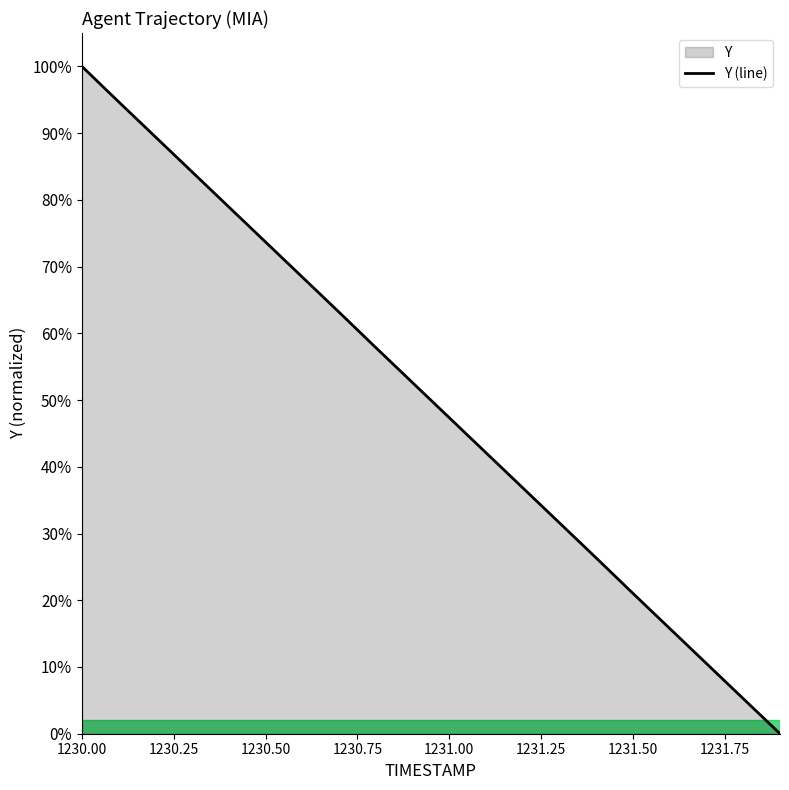

How many series are shown in this chart?

1